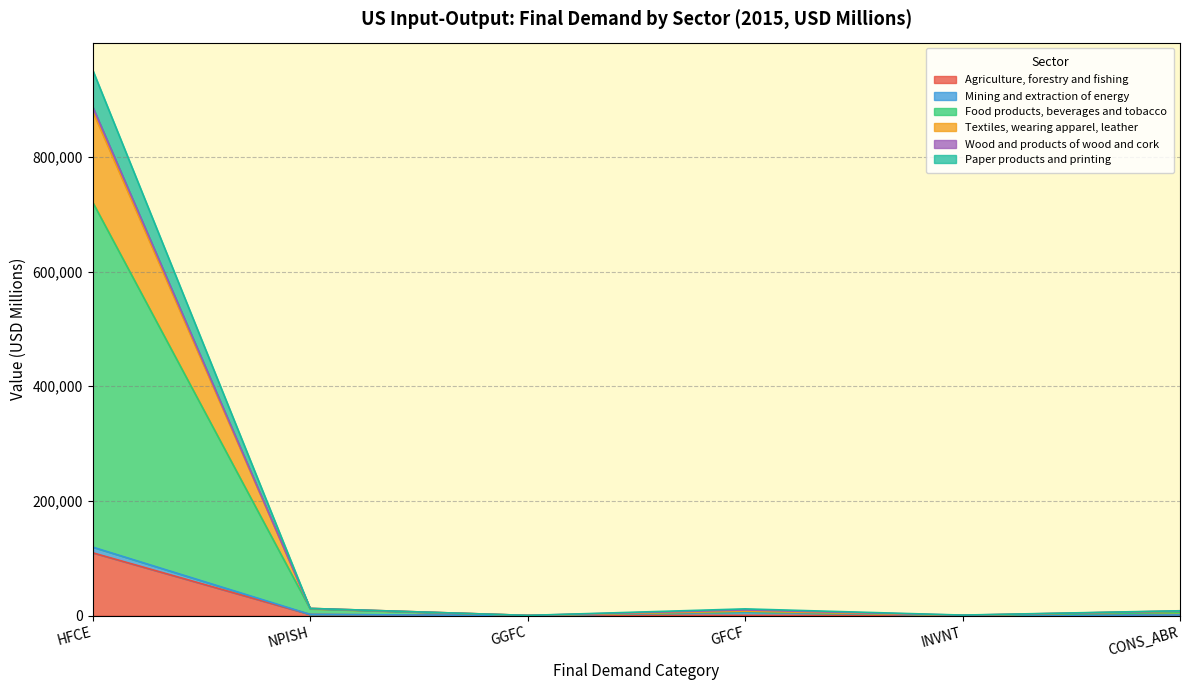

Count the number of categories in the chart.

6